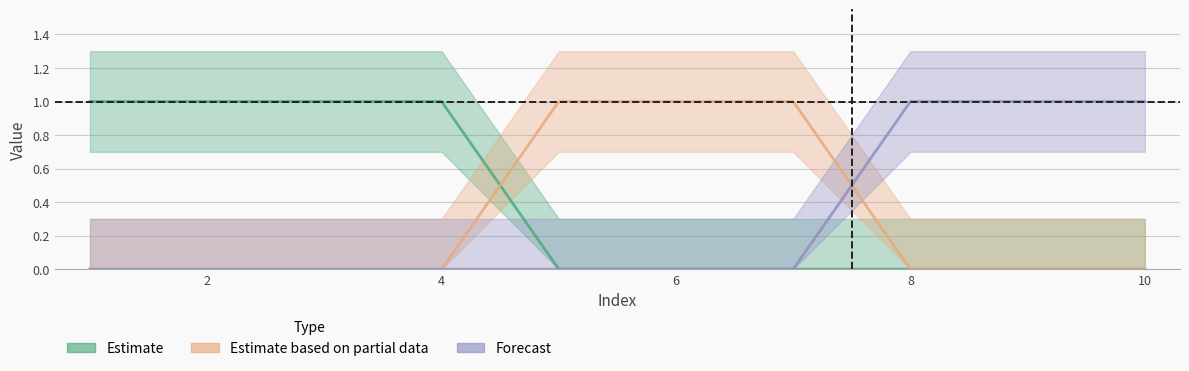

How many lines are shown in the chart?

3